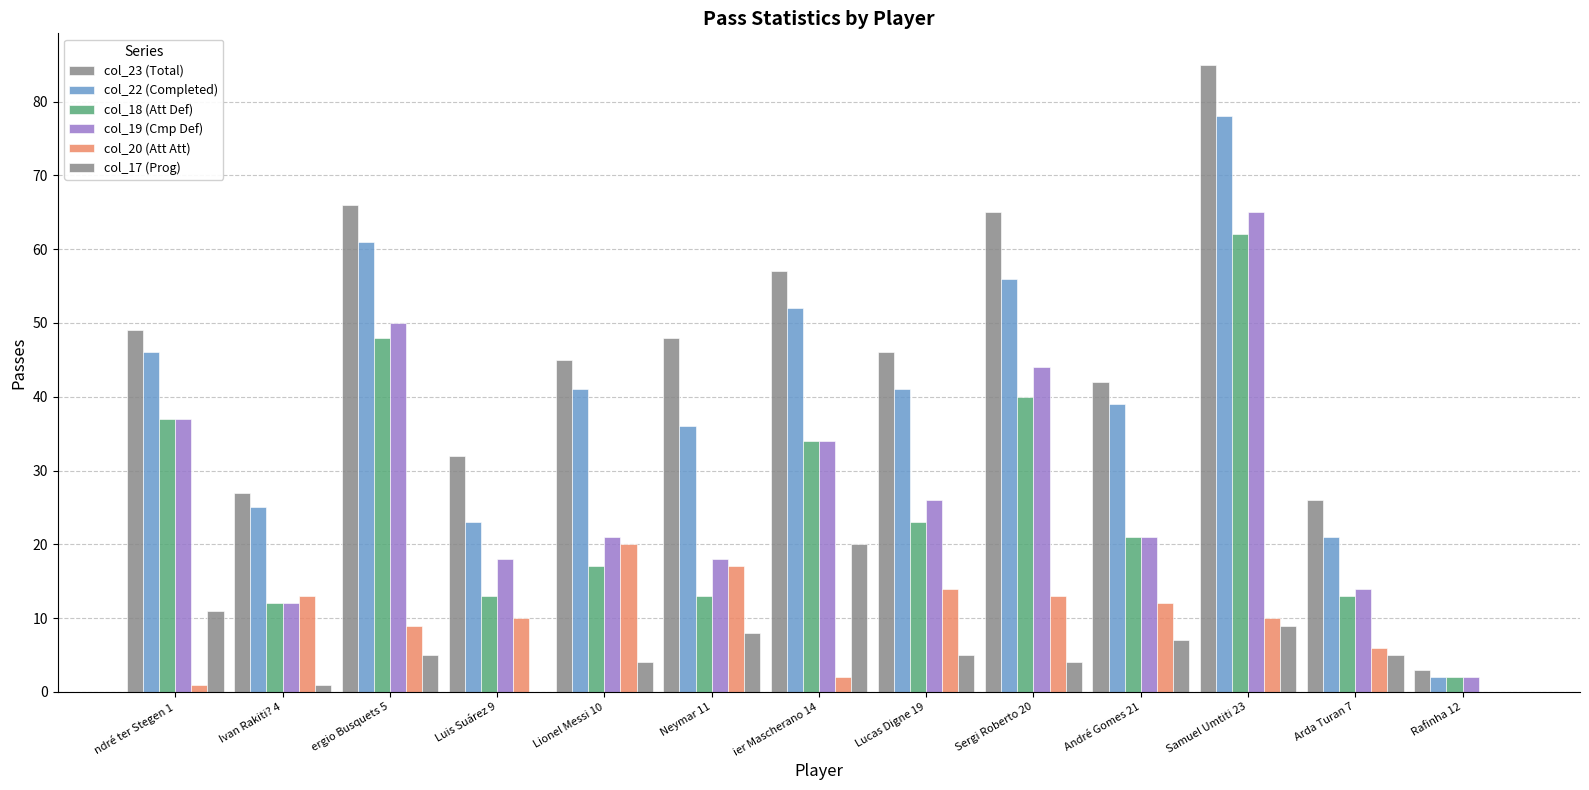

True or false: col_17 (Prog) has a value of 13 at Rafinha 12.

False